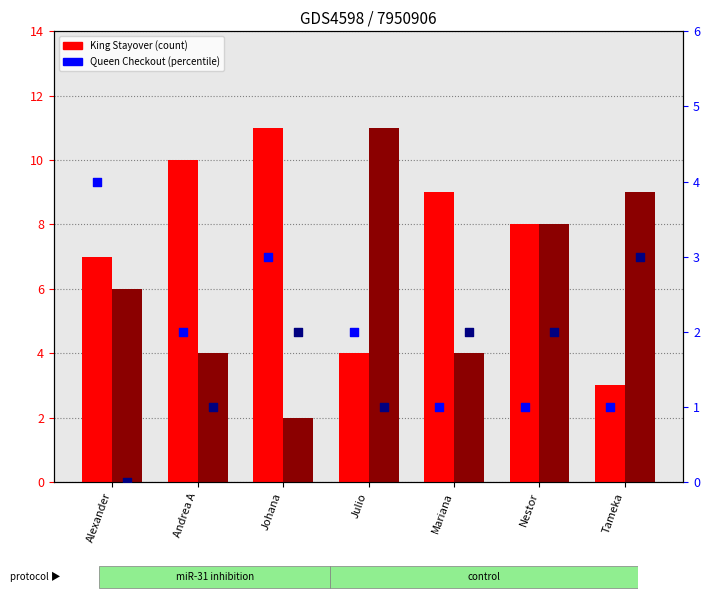

Is the value of King Checkout at Johana greater than the value of Queen Checkout at Tameka?

Yes